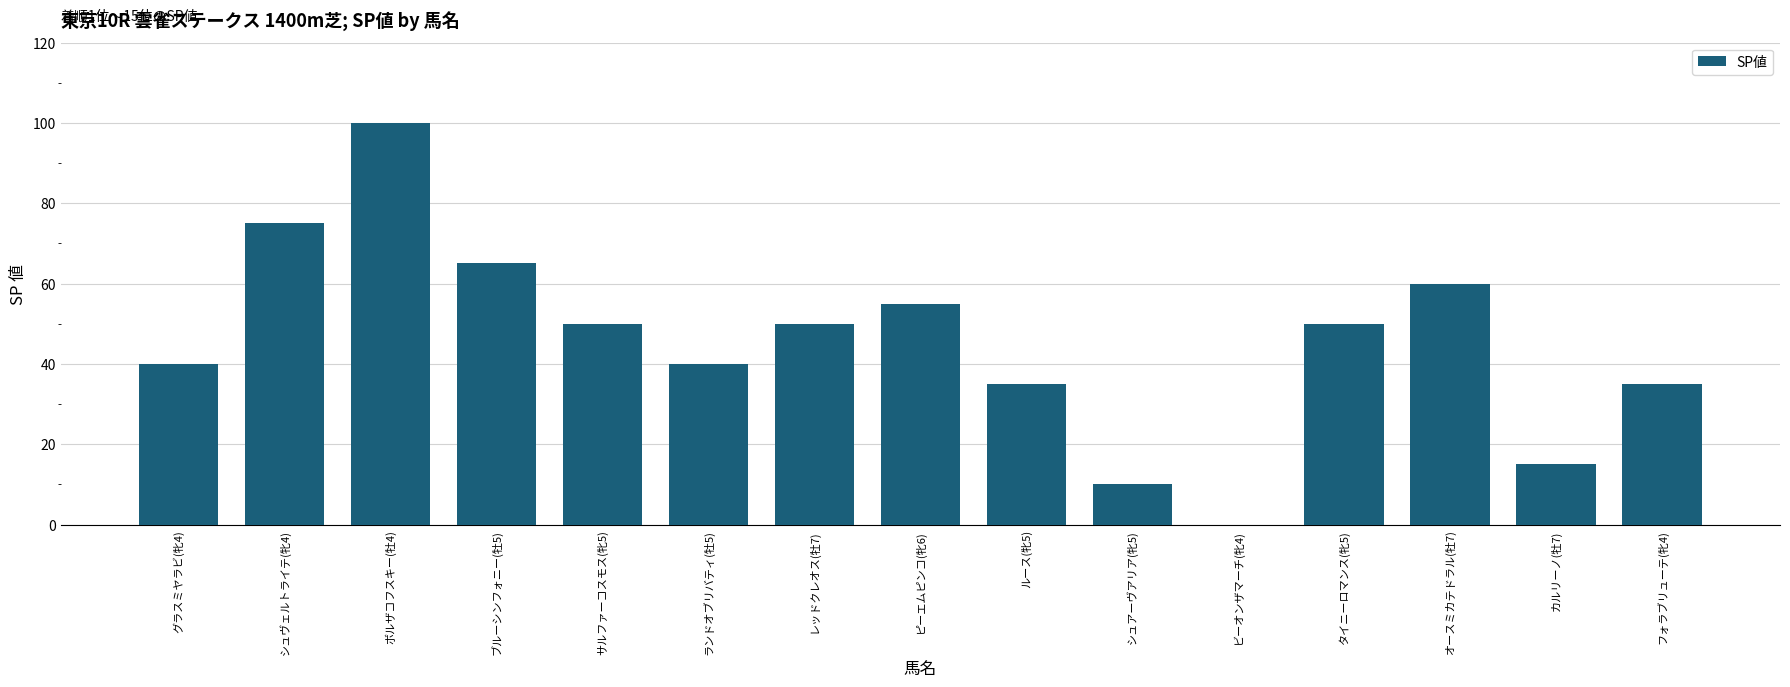

What is the sum of the values at ランドオブリバティ(牡5) and タイニーロマンス(牝5)?

90